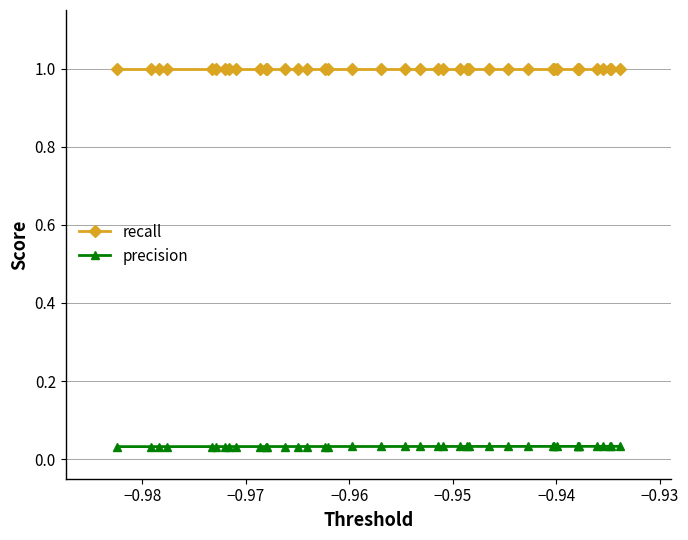

What is the average value of the recall series?

1.0